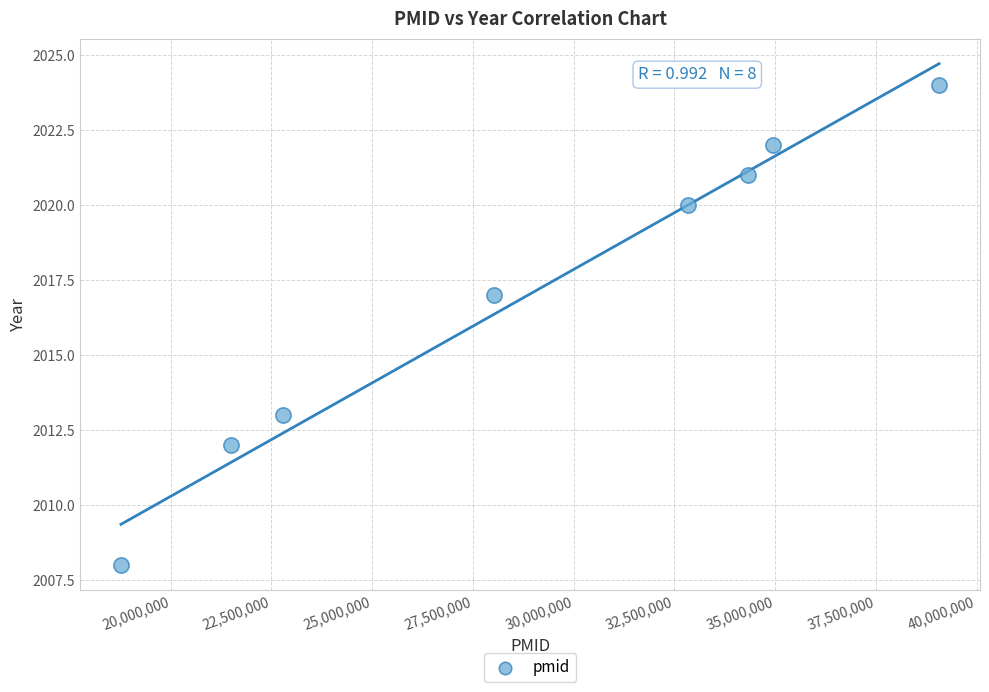

What Y value in the scatter plot is closest to 2016?

2017